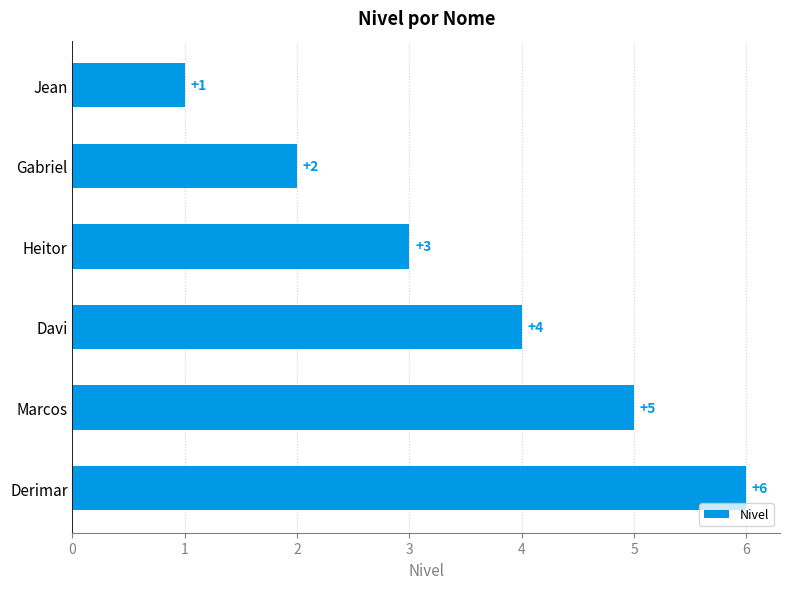

Where is the data nearest to the value 3?

Heitor